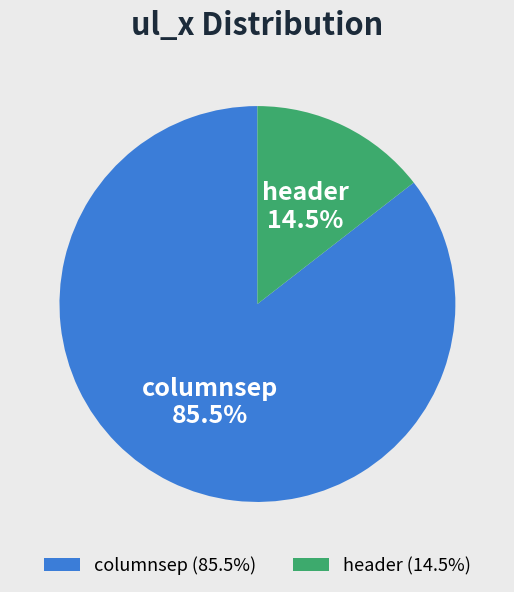

What portion of the pie excludes columnsep?

14.5%